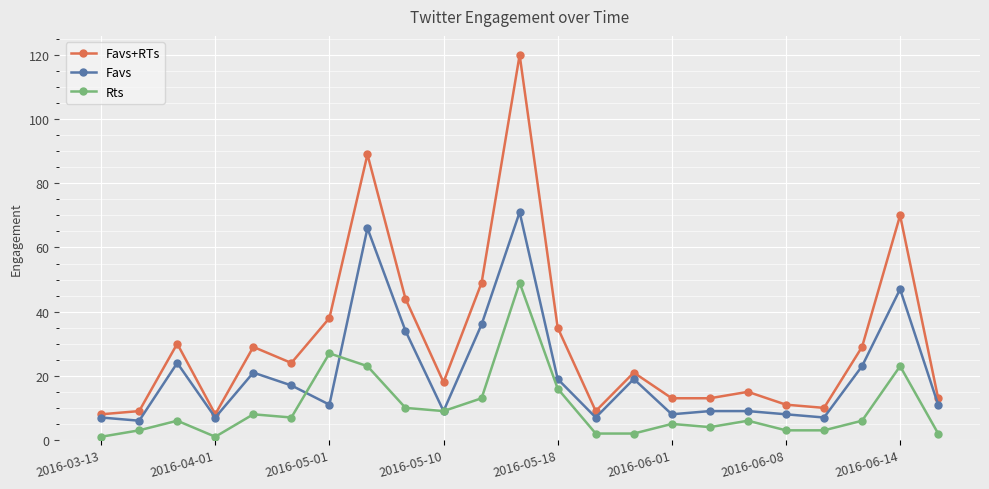

What is the maximum value shown in the chart?

120